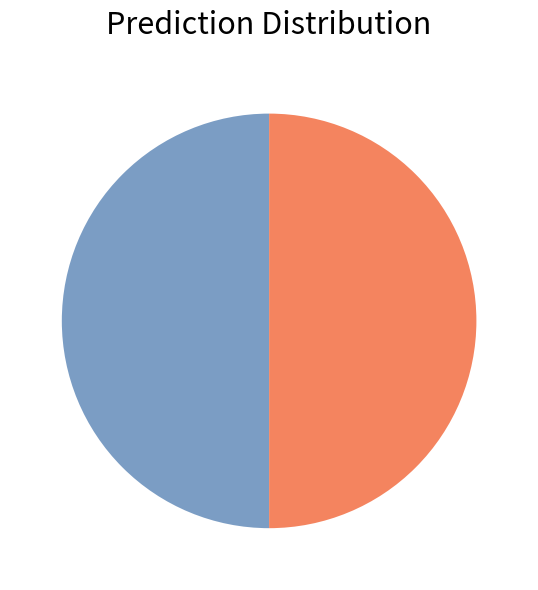

Count the number of slices in the pie.

2